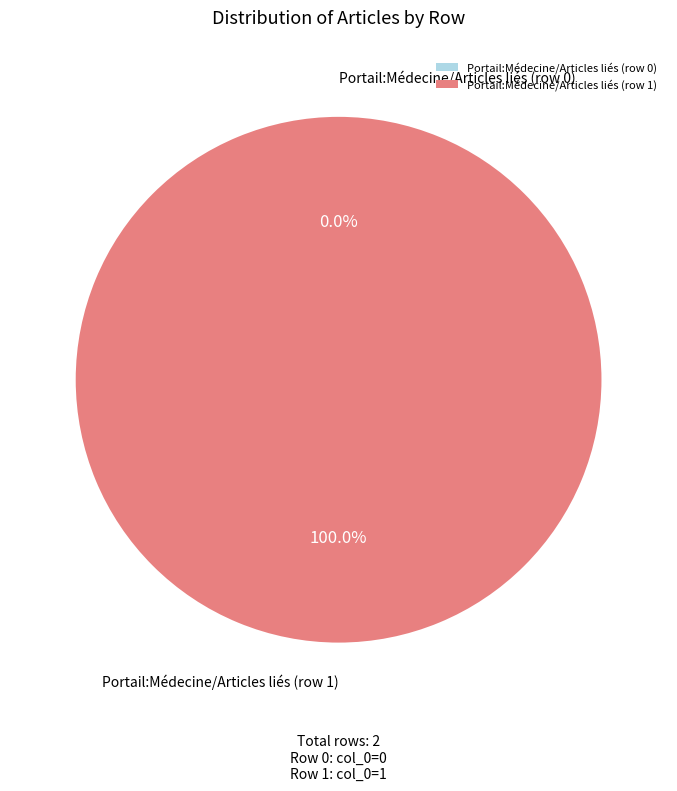

Rank the categories by value from lowest to highest.

Portail:Médecine/Articles liés (row 0), Portail:Médecine/Articles liés (row 1)